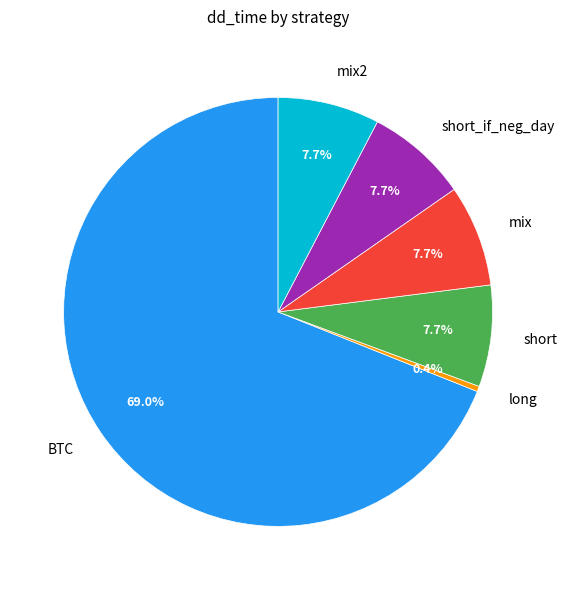

Is there a majority slice in this chart?

Yes